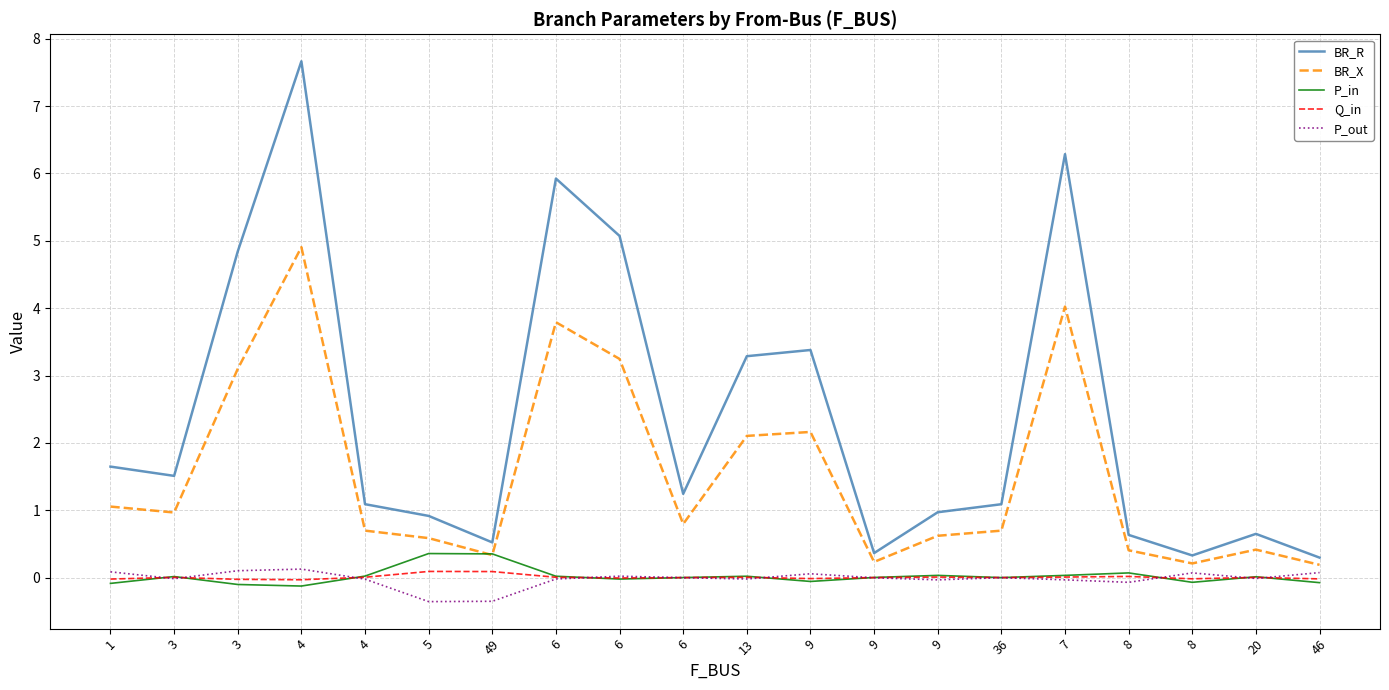

Count the number of categories in the chart.

20